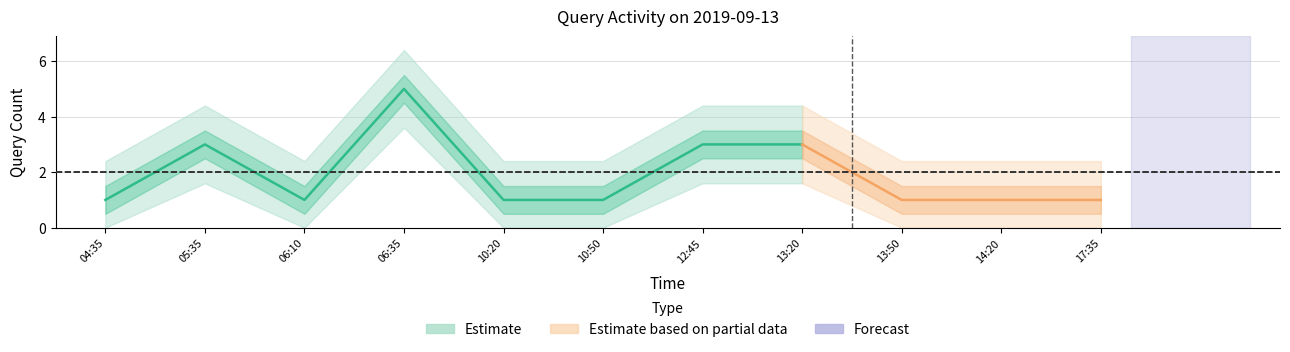

How many data points does each series have?

11